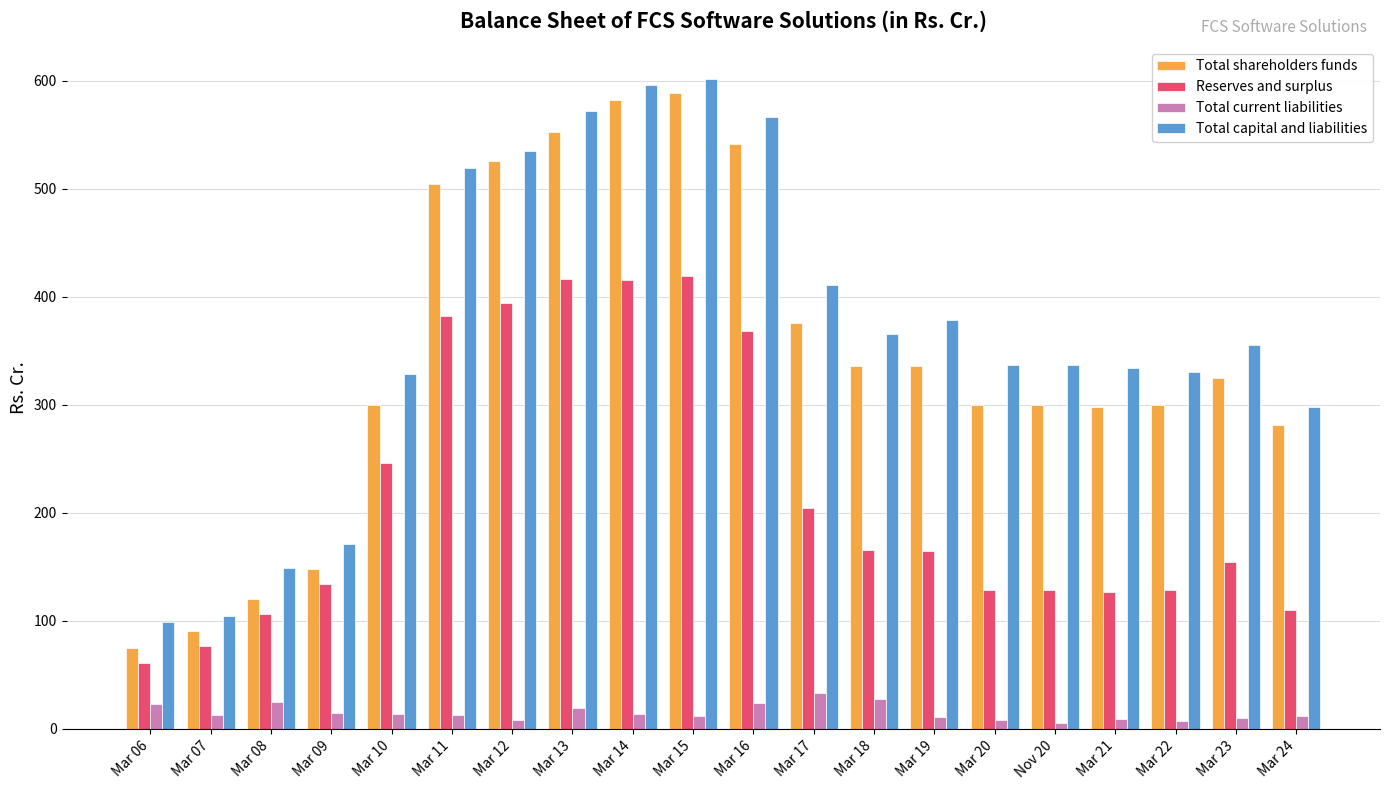

Is the value of Total capital and liabilities at Mar 18 greater than the value of Total current liabilities at Mar 21?

Yes